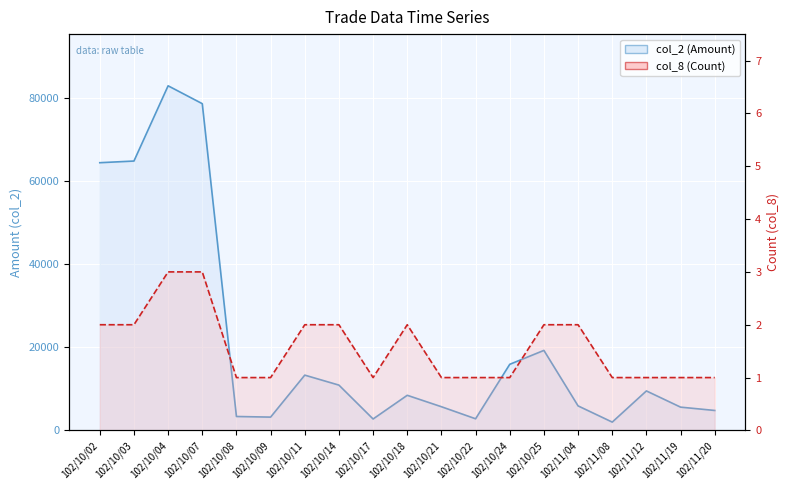

What is the difference between the maximum and second lowest values in the col_2 (Amount) line series?

80150